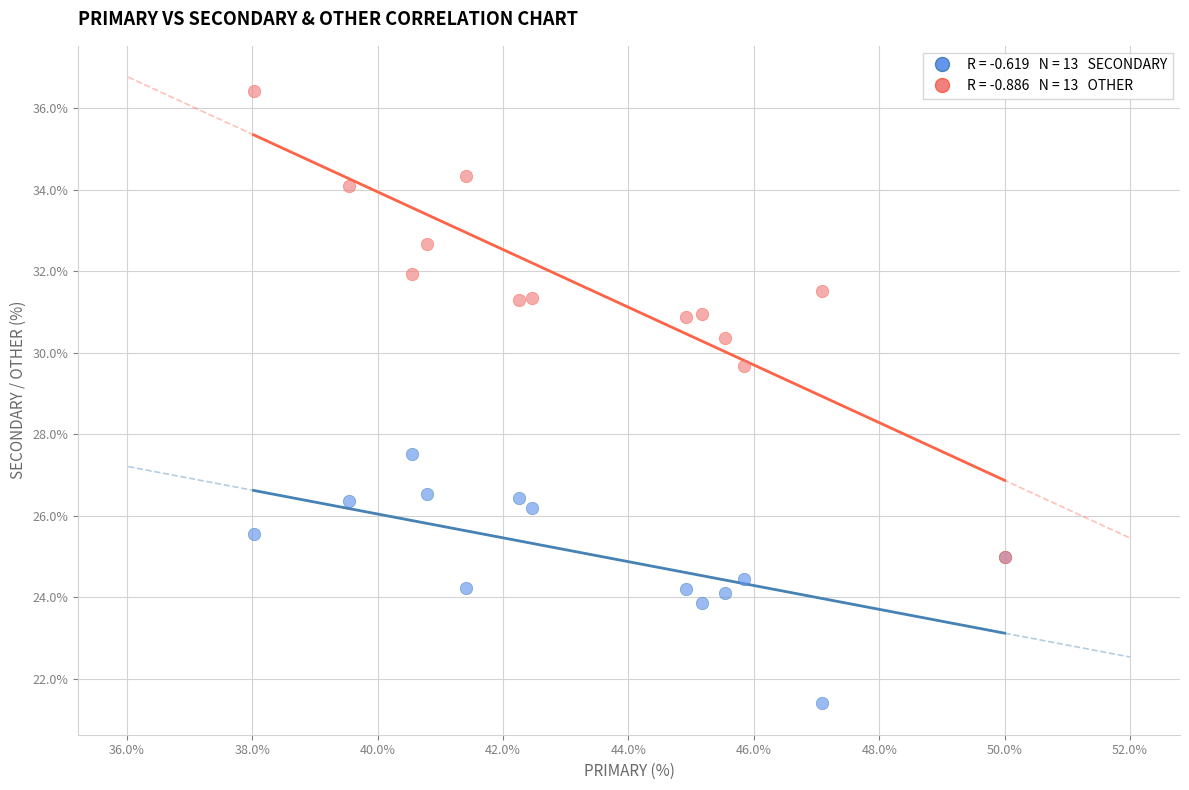

Across all series, what Y value is closest to 28?

27.5